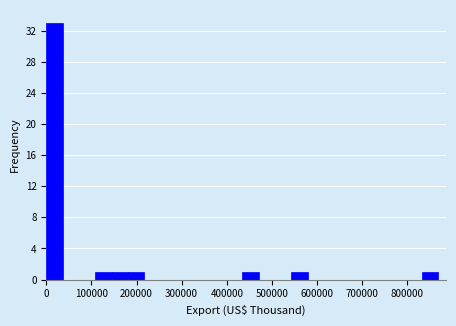

Around what value on the x-axis is the tallest bar? Give the approximate position of its centre, as read against the axis.

20000